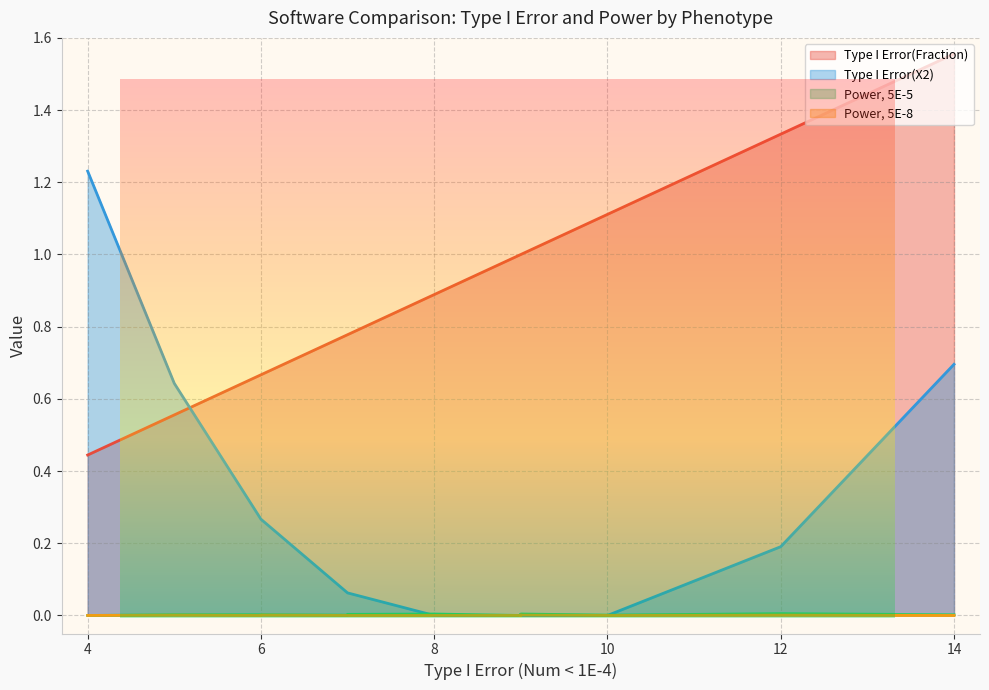

How many lines are shown in the chart?

4